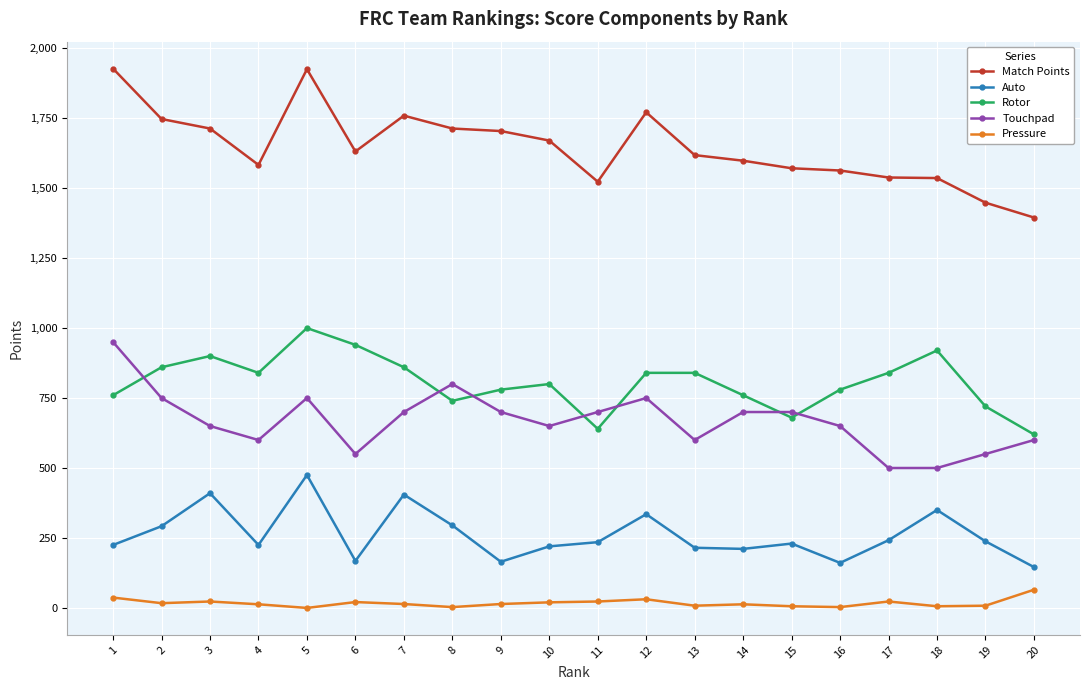

How many lines are shown in the chart?

5